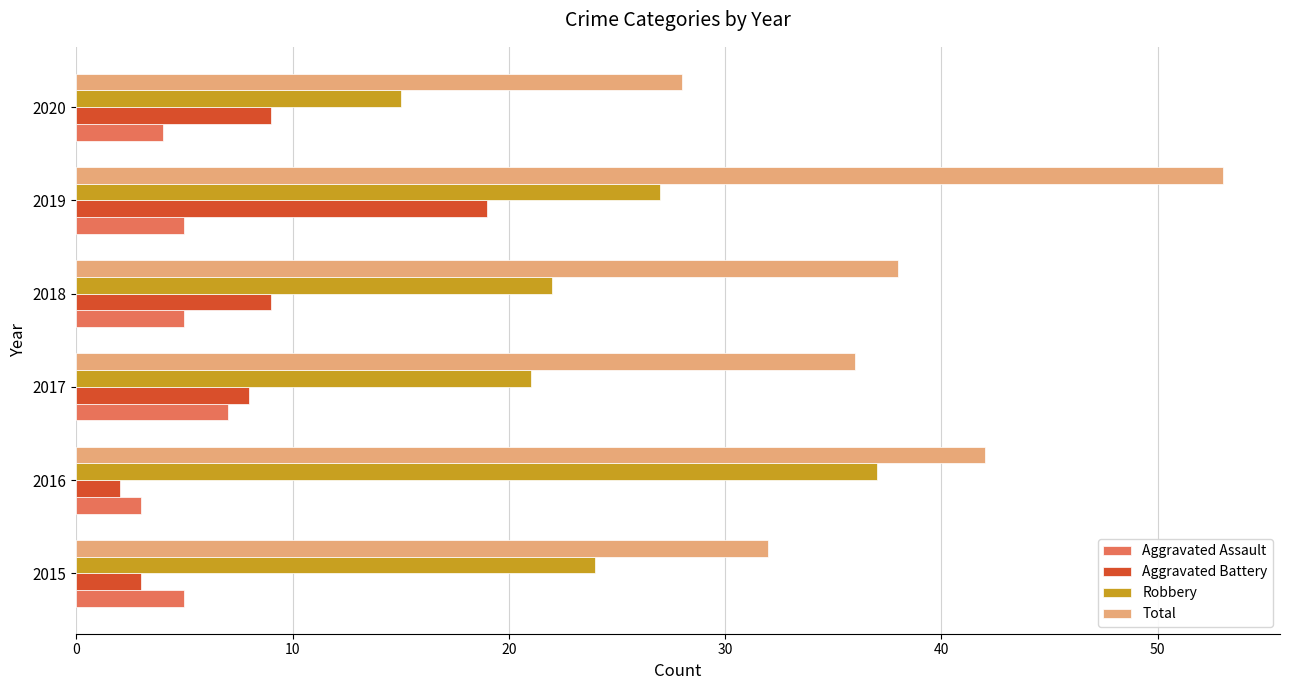

The value of Robbery at 2017 is 36. True or false?

False